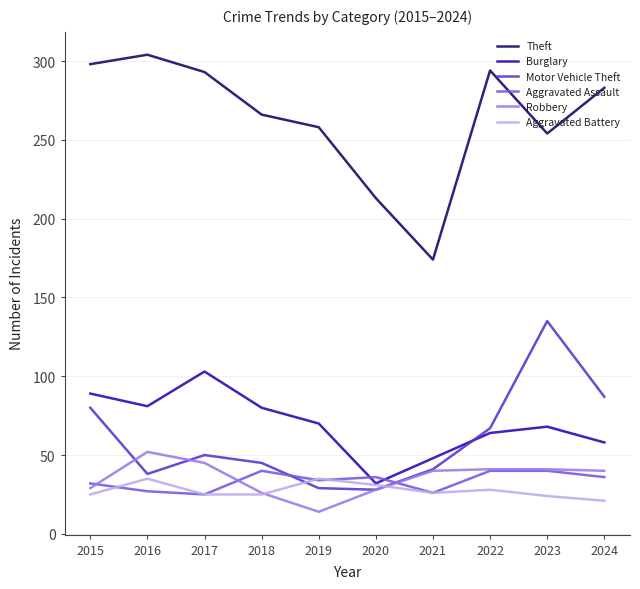

Where is the first local maximum for Theft?

2016